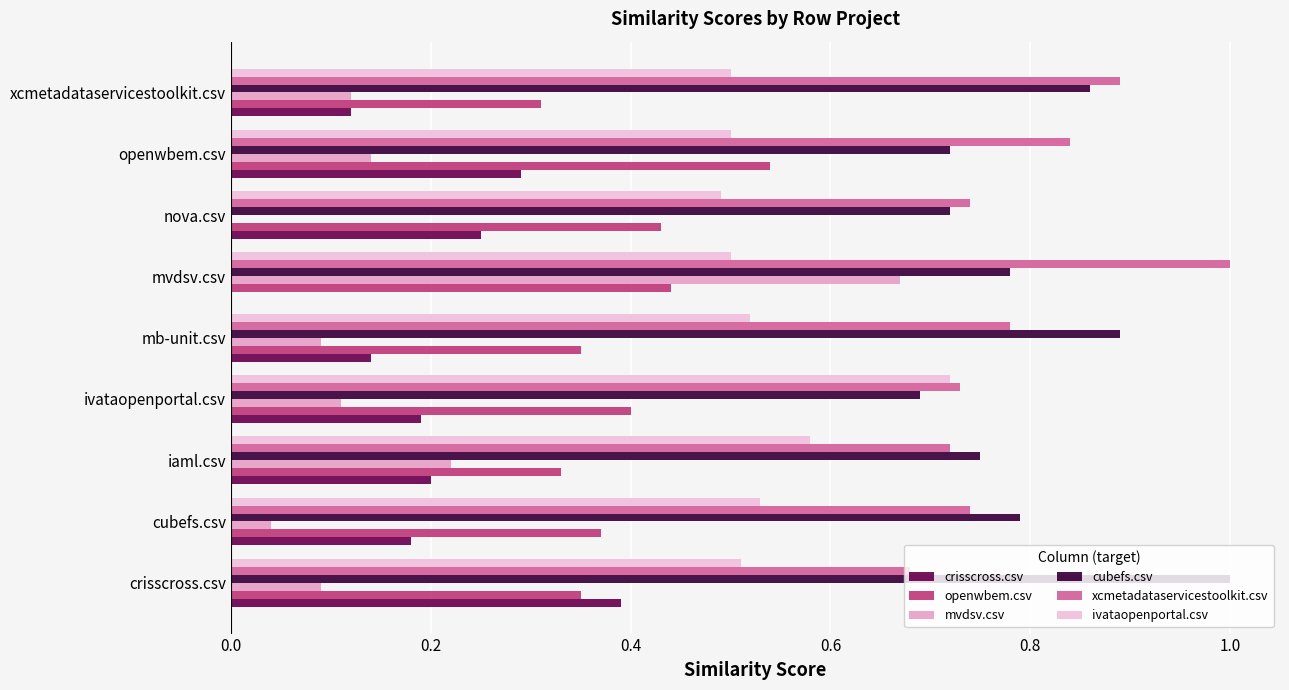

Reading right to left, list all the values displayed in this chart.

crisscross.csv: 0.1	0.3	0.2	0.0	0.1	0.2	0.2	0.2	0.4
openwbem.csv: 0.3	0.5	0.4	0.4	0.3	0.4	0.3	0.4	0.3
mvdsv.csv: 0.1	0.1	0.0	0.7	0.1	0.1	0.2	0.0	0.1
cubefs.csv: 0.9	0.7	0.7	0.8	0.9	0.7	0.8	0.8	1.0
xcmetadataservicestoolkit.csv: 0.9	0.8	0.7	1.0	0.8	0.7	0.7	0.7	0.7
ivataopenportal.csv: 0.5	0.5	0.5	0.5	0.5	0.7	0.6	0.5	0.5